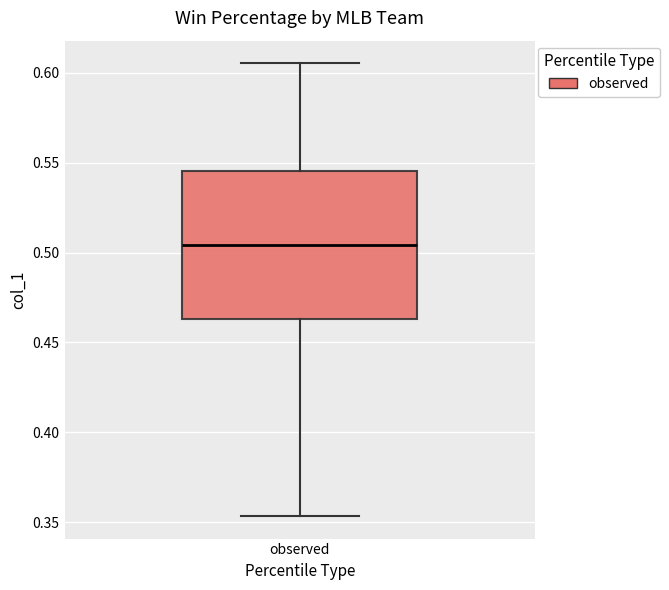

Transcribe this box plot: give where the median line is, the range the box spans, and where the two whiskers end, as read against the y-axis. The values are not printed on the chart, so give them approximately, as read against the axis.

median 0.505, box 0.465 to 0.545, whiskers 0.355 to 0.605